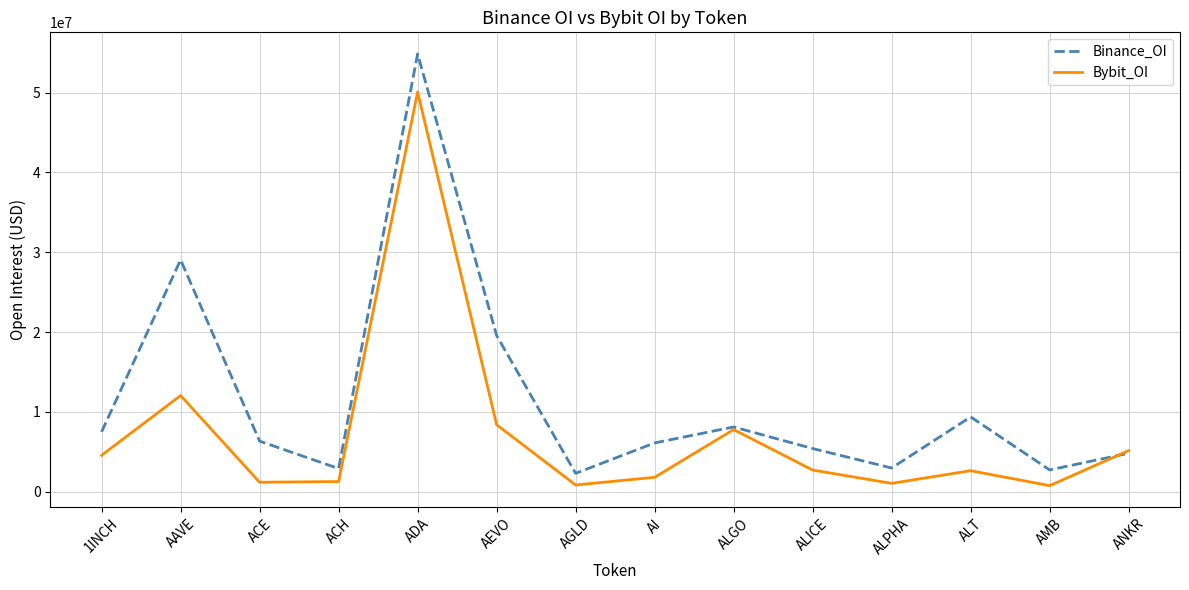

Which series has the widest spread of values?

Binance_OI